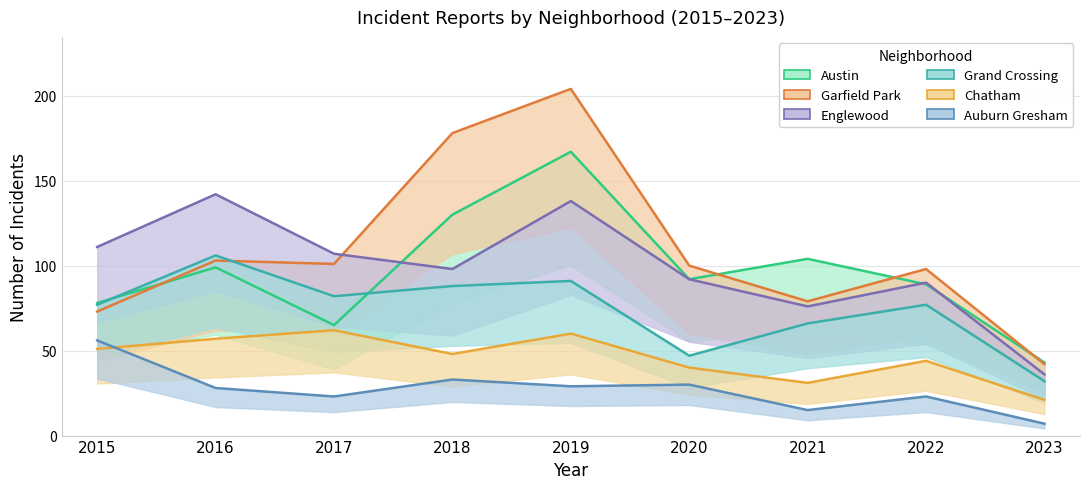

Which has a higher value, 2020 or 2021?

2021